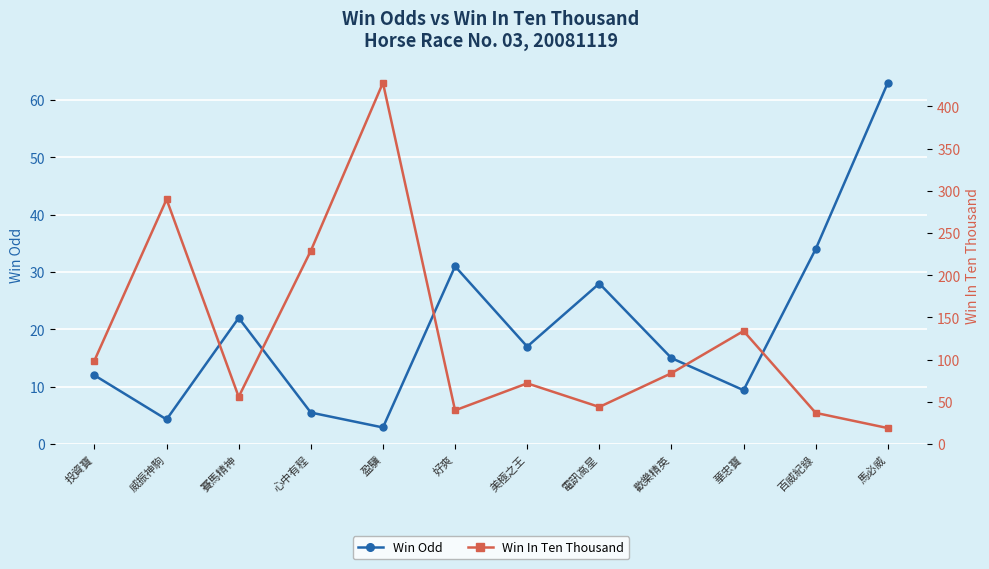

Between 投資寶 and 歡樂精英, which series saw the biggest shift?

Win In Ten Thousand